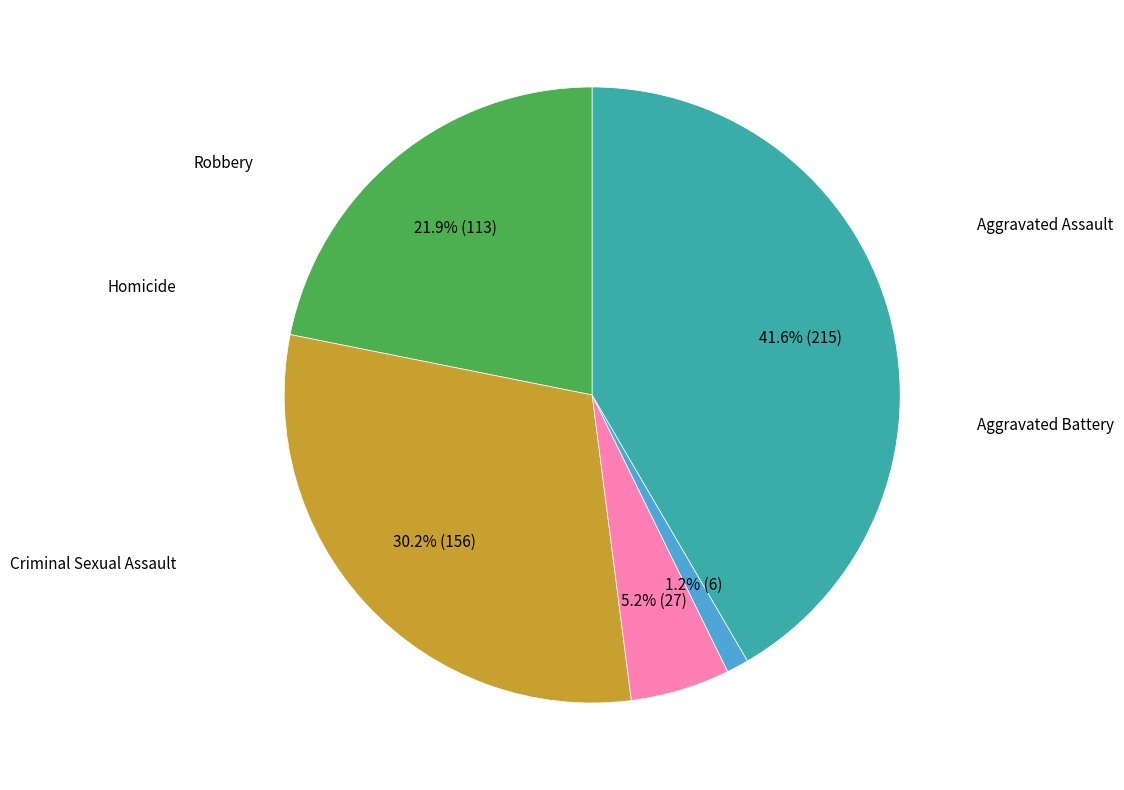

Is there any slice that represents more than half of the pie?

No